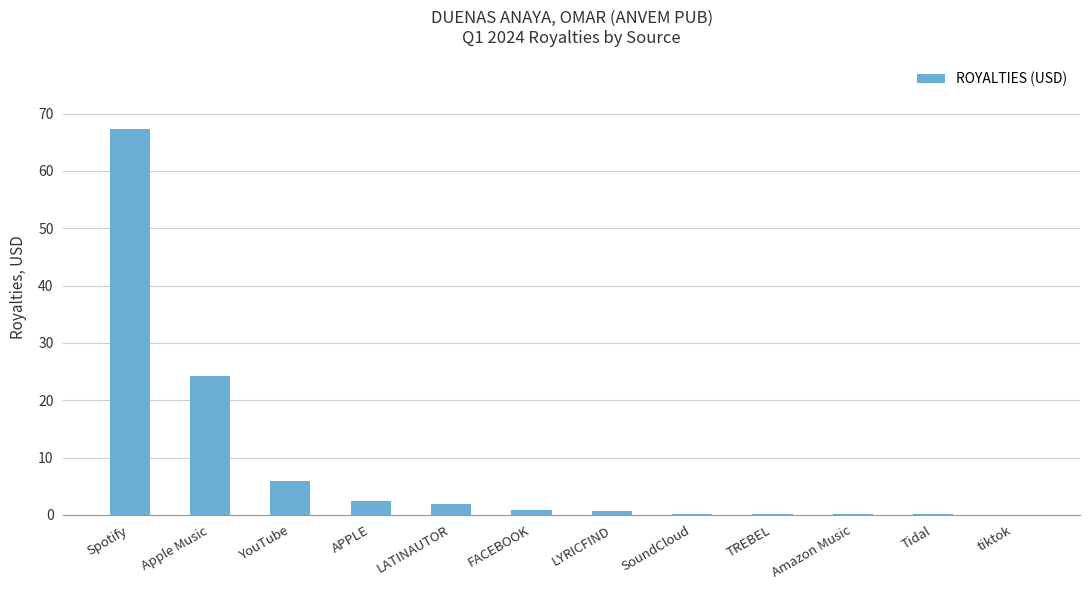

What is the difference between the values at FACEBOOK and tiktok?

0.8